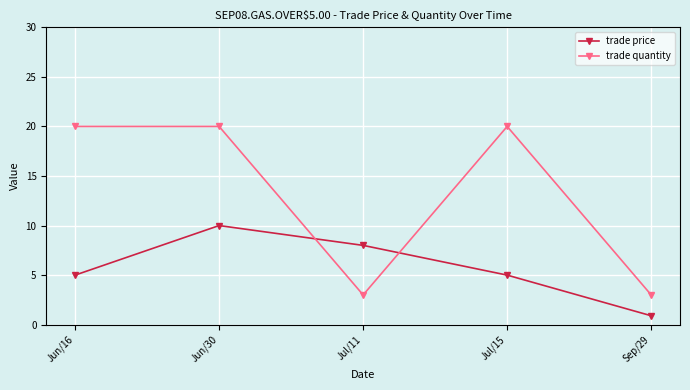

What is the sum of all trade price values?

28.9